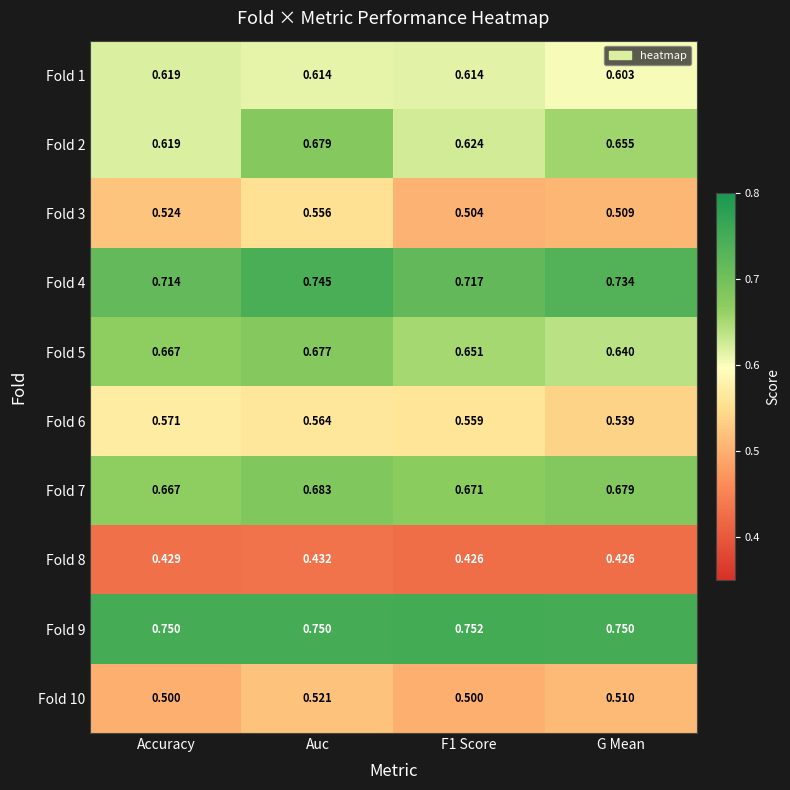

Is the value of Fold 10 at G Mean greater than the value of Fold 8 at Auc?

Yes